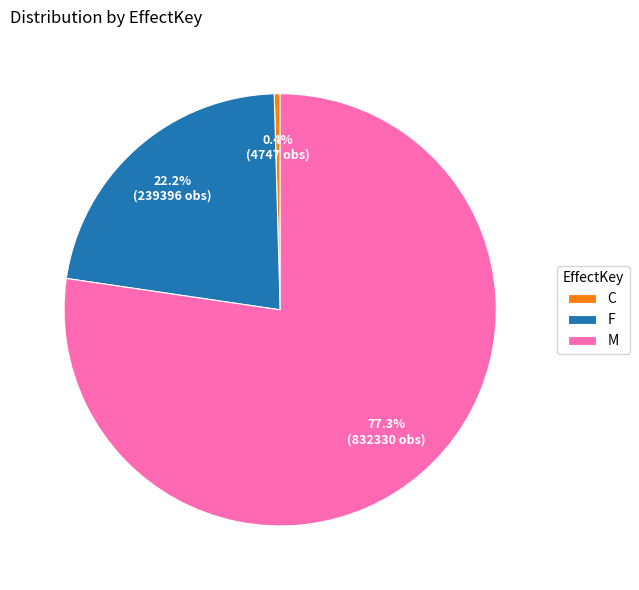

Rank the categories by value from highest to lowest.

M, F, C